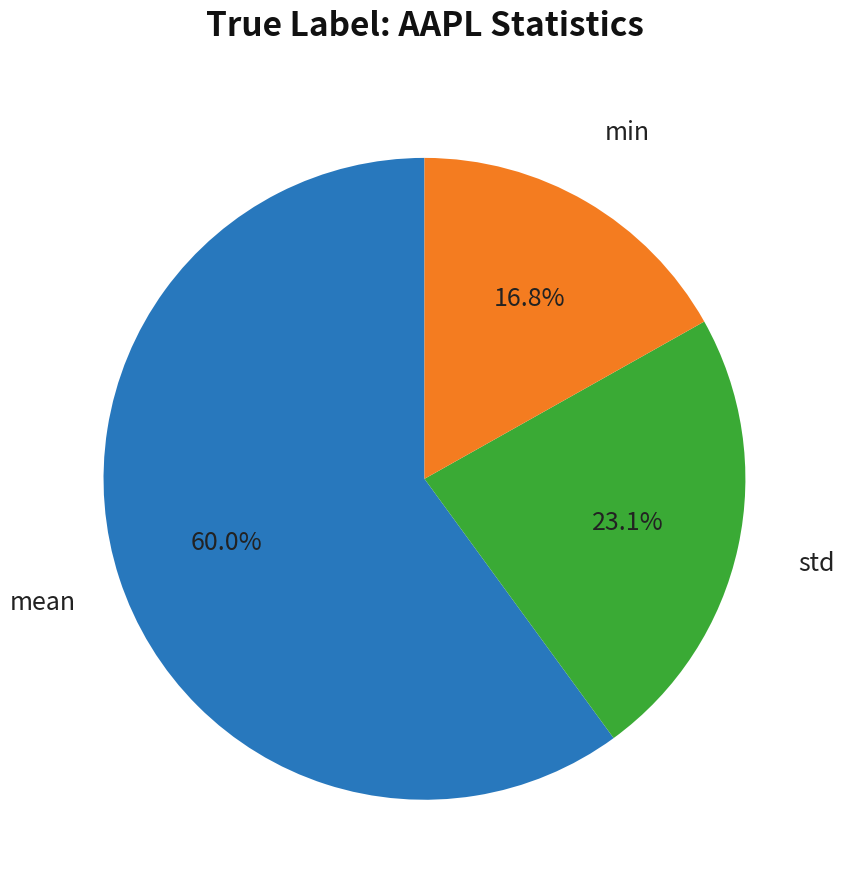

Count the number of slices in the pie.

3